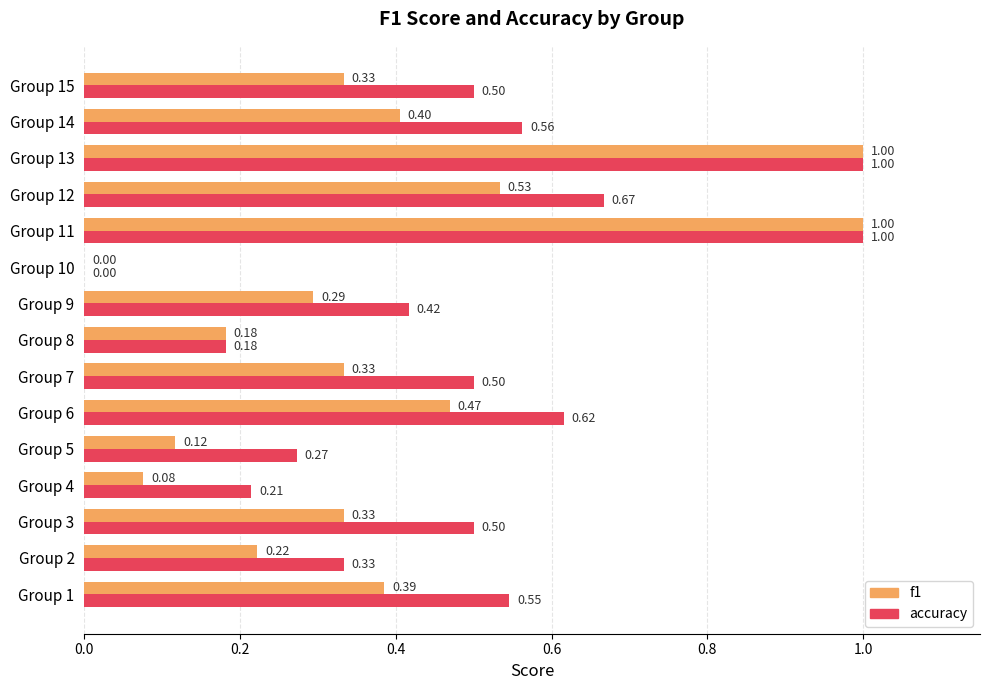

What is the sum of all f1 values?

5.7